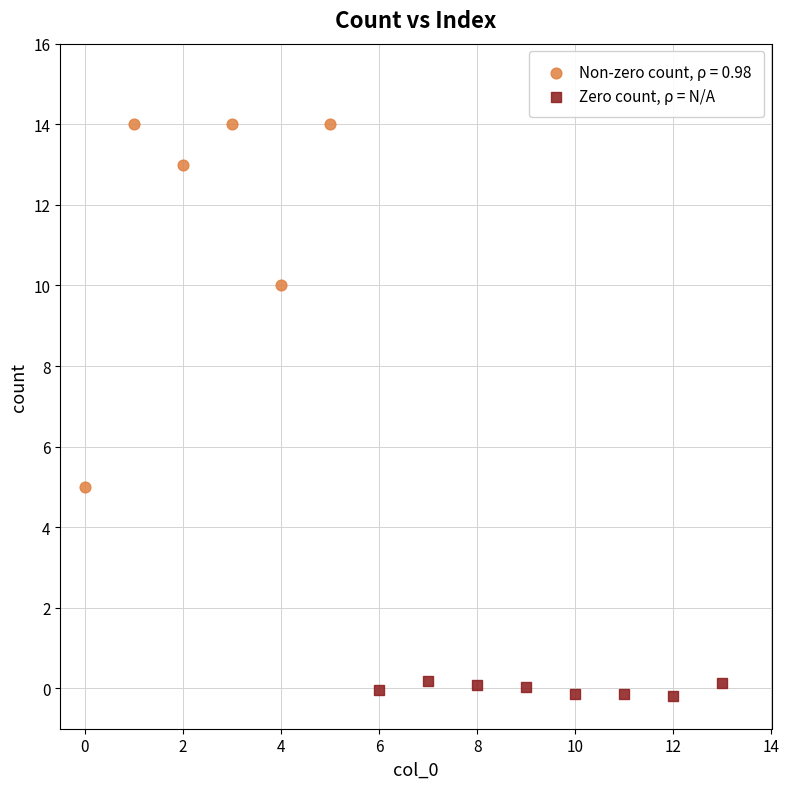

Which series reaches the minimum Y coordinate?

Zero count, ρ = N/A